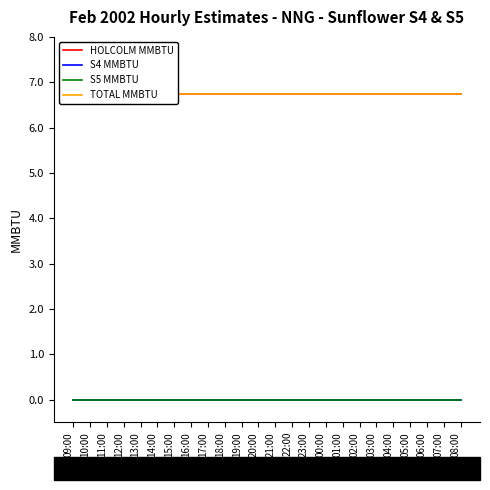

How many data points does each series have?

24